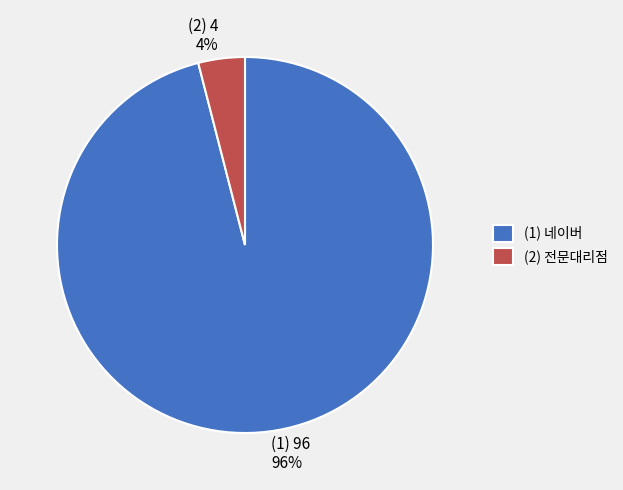

How many slices are in this pie chart?

2